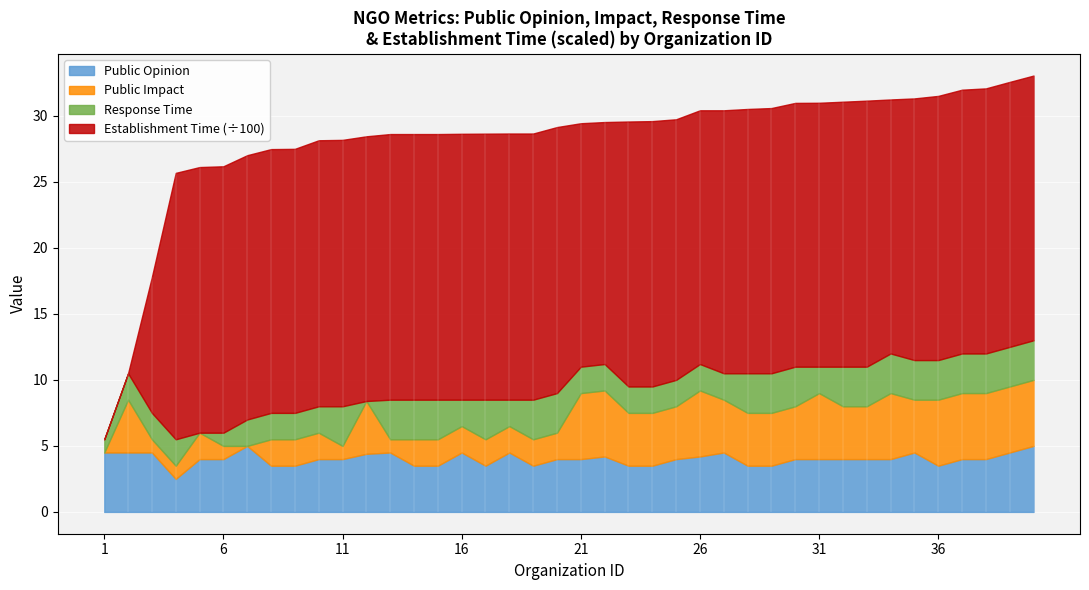

Which series has the widest spread of values?

Establishment Time